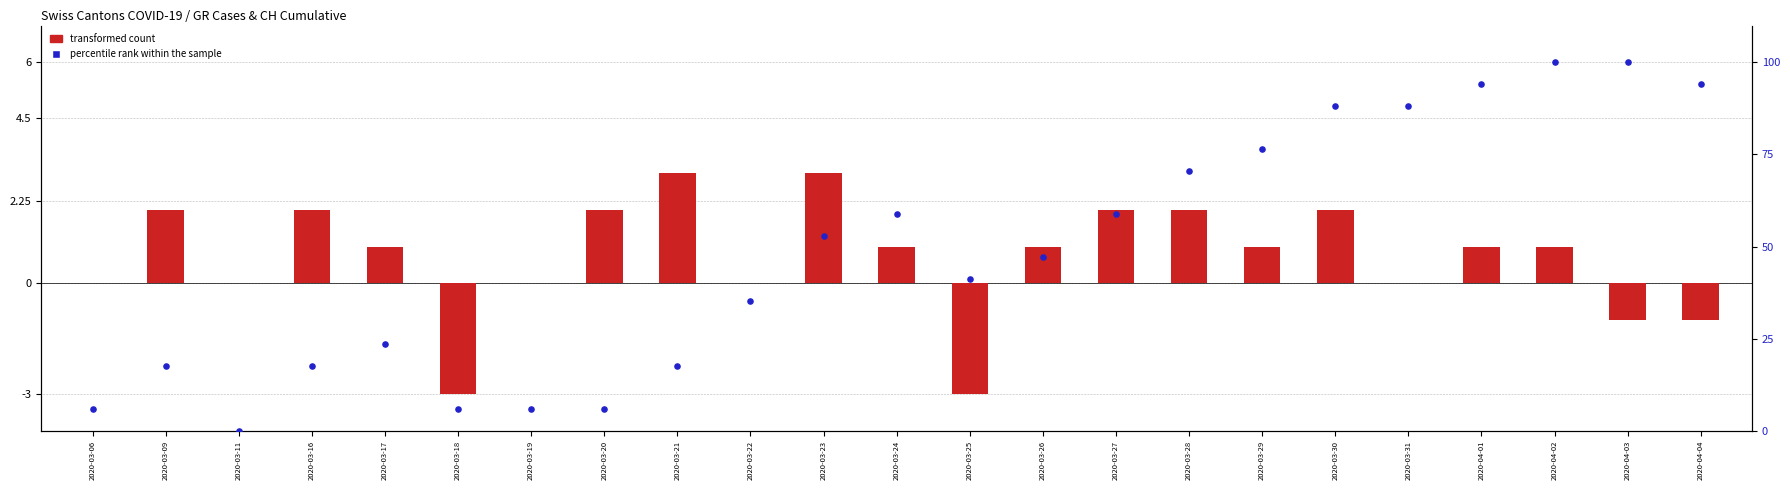

Which series contains the highest Y value?

percentile rank within the sample